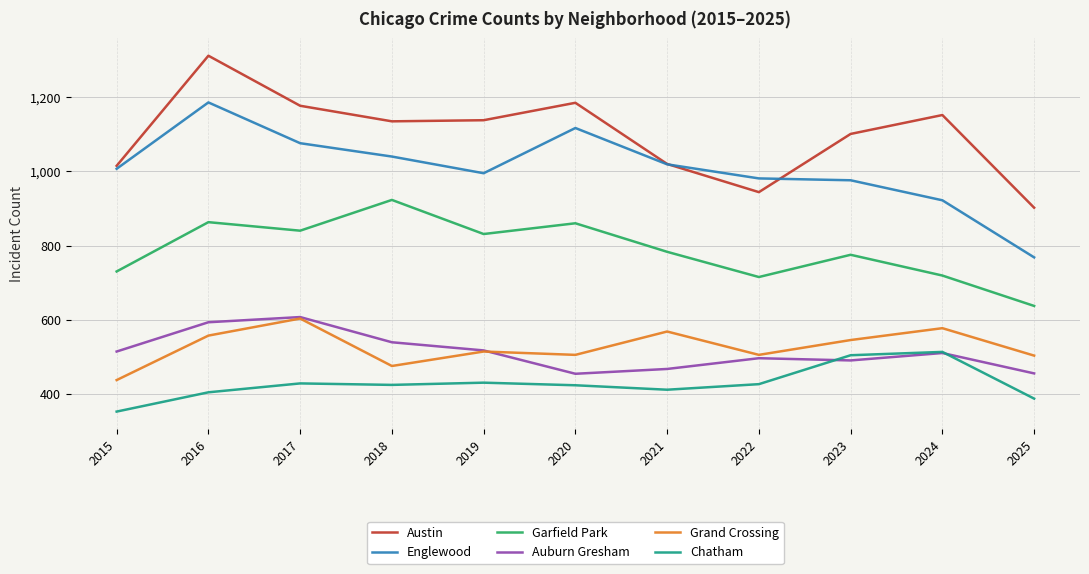

How many lines are shown in the chart?

6